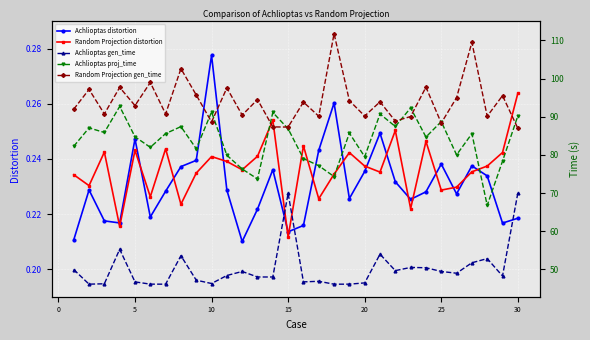

At which label does Achlioptas distortion reach its peak?

10